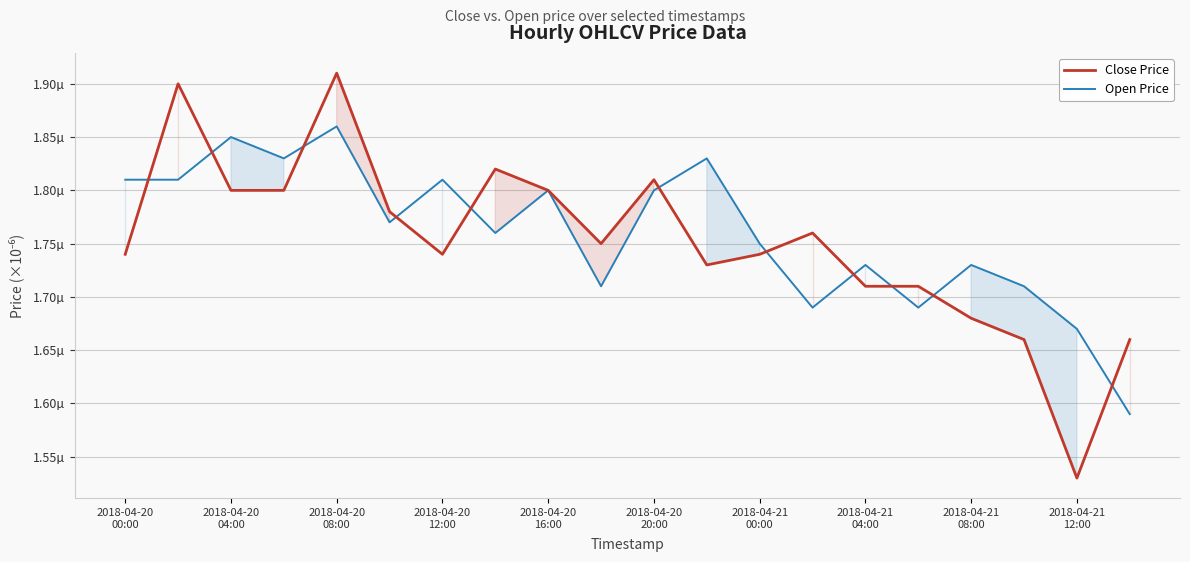

How many interior local valleys does the Open Price series have?

6